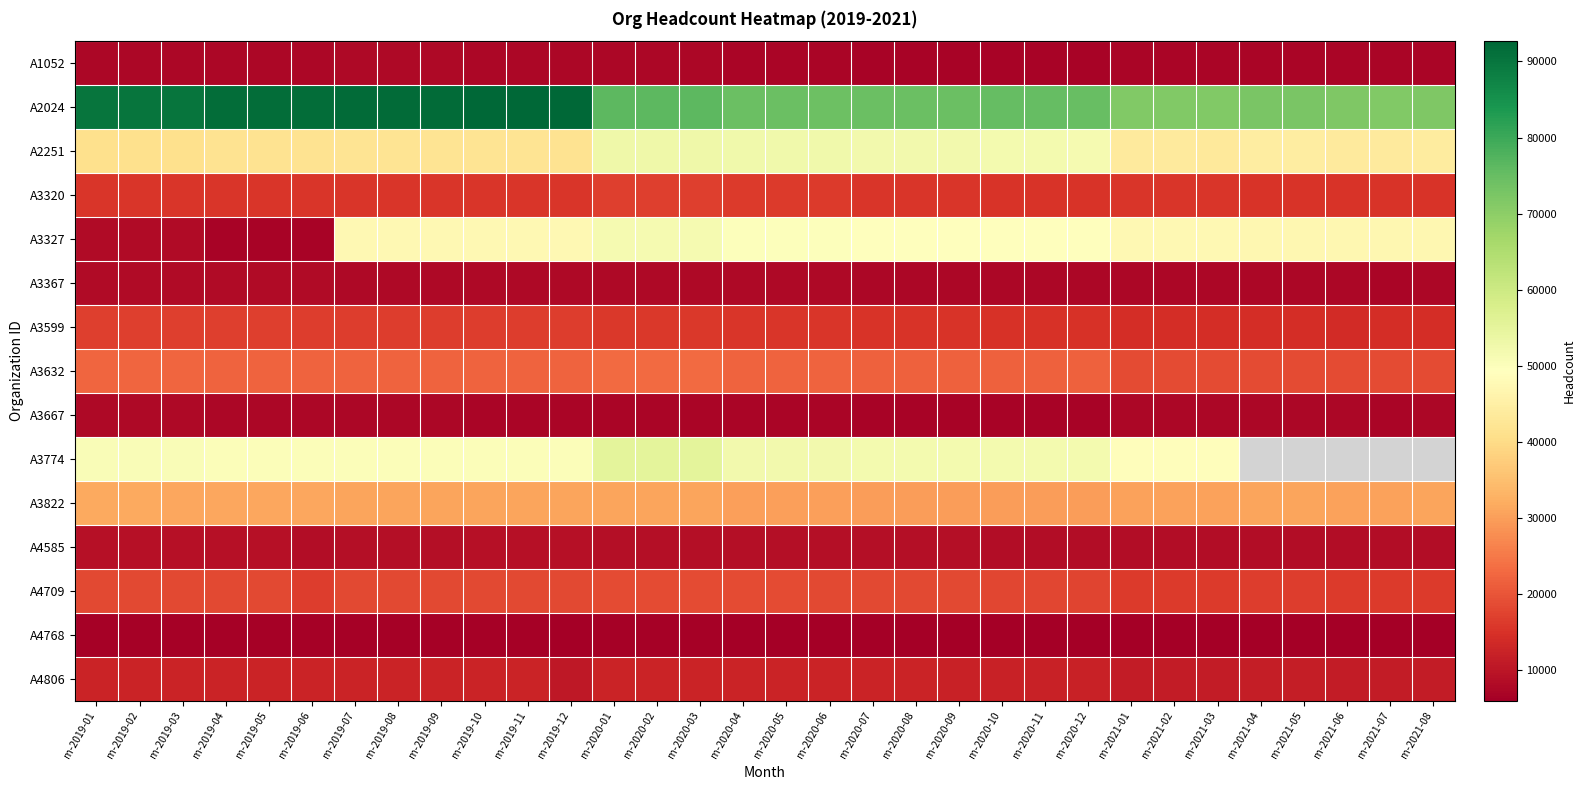

What value does the A4709 series have at m-2019-05?

18285.0